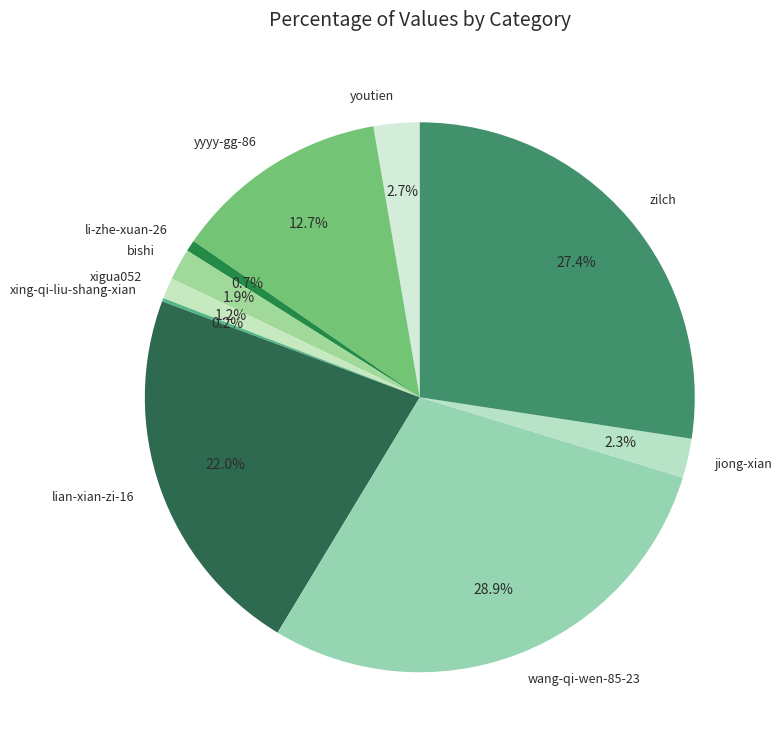

Between li-zhe-xuan-26 and zilch, which is larger?

zilch